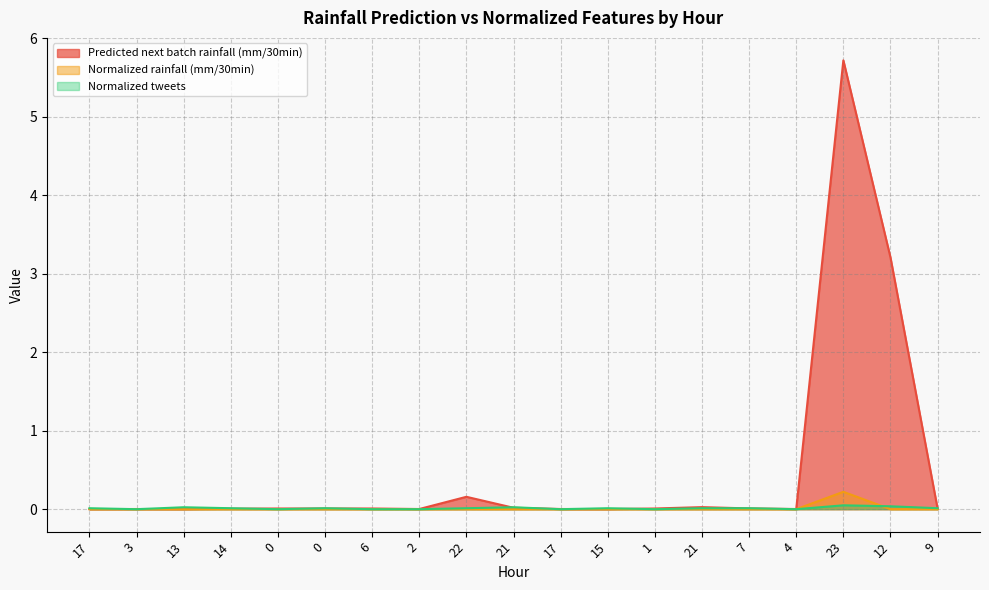

Reading right to left, extract all data points from this chart.

Predicted next batch rainfall (mm/30min): 9=0.0	12=3.2	23=5.7	4=0.0	7=0.0	21=0.0	1=0.0	15=0.0	17=0.0	21=0.0	22=0.2	2=0.0	6=0.0	0=0.0	0=0.0	14=0.0	13=0.0	3=0.0	17=0.0
Normalized rainfall (mm/30min): 9=0.0	12=0.0	23=0.2	4=0.0	7=0.0	21=0.0	1=0.0	15=0.0	17=0.0	21=0.0	22=0.0	2=0.0	6=0.0	0=0.0	0=0.0	14=0.0	13=0.0	3=0.0	17=0.0
Normalized tweets: 9=0.0	12=0.0	23=0.0	4=0.0	7=0.0	21=0.0	1=0.0	15=0.0	17=0.0	21=0.0	22=0.0	2=0.0	6=0.0	0=0.0	0=0.0	14=0.0	13=0.0	3=0.0	17=0.0